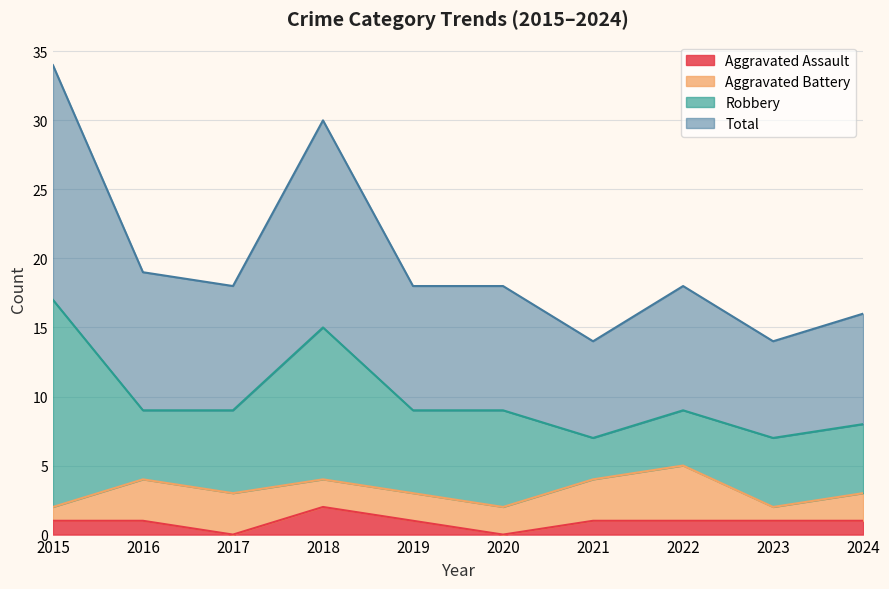

Does the chart display data point markers on the line(s)?

No